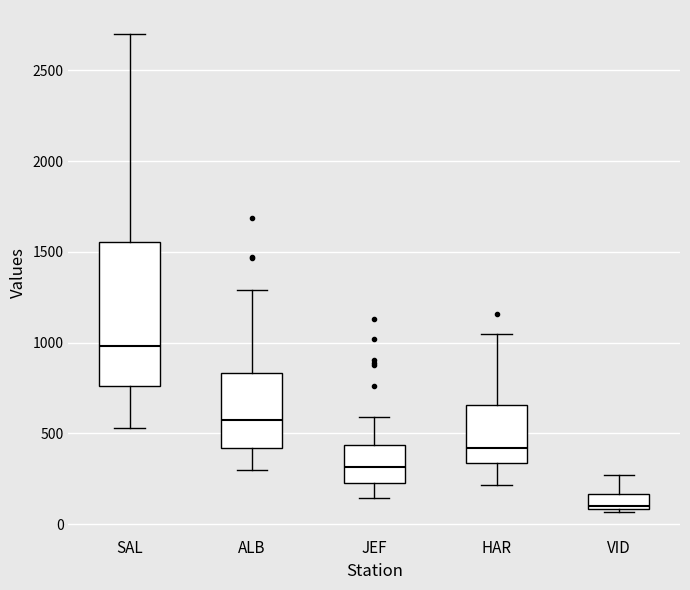

Reading left to right, transcribe this box plot: for each box, give where its median line is, the range the box spans, and where its two whiskers end, as read against the y-axis. The values are not printed on the chart, so give them approximately, as read against the axis.

SAL: median 1000, box 750 to 1550, whiskers 550 to 2700
ALB: median 550, box 400 to 850, whiskers 300 to 1300
JEF: median 300, box 200 to 450, whiskers 150 to 600
HAR: median 400, box 350 to 650, whiskers 200 to 1050
VID: median 100 (just above the box's lower edge), box 100 to 150, whiskers 50 to 250